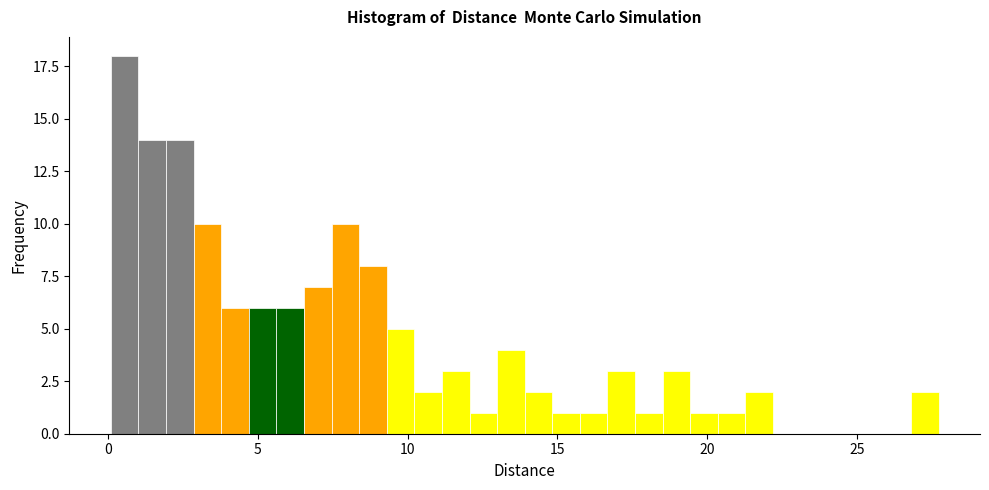

Around what value on the x-axis is the tallest bar? Give the approximate position of its centre, as read against the axis.

0.5